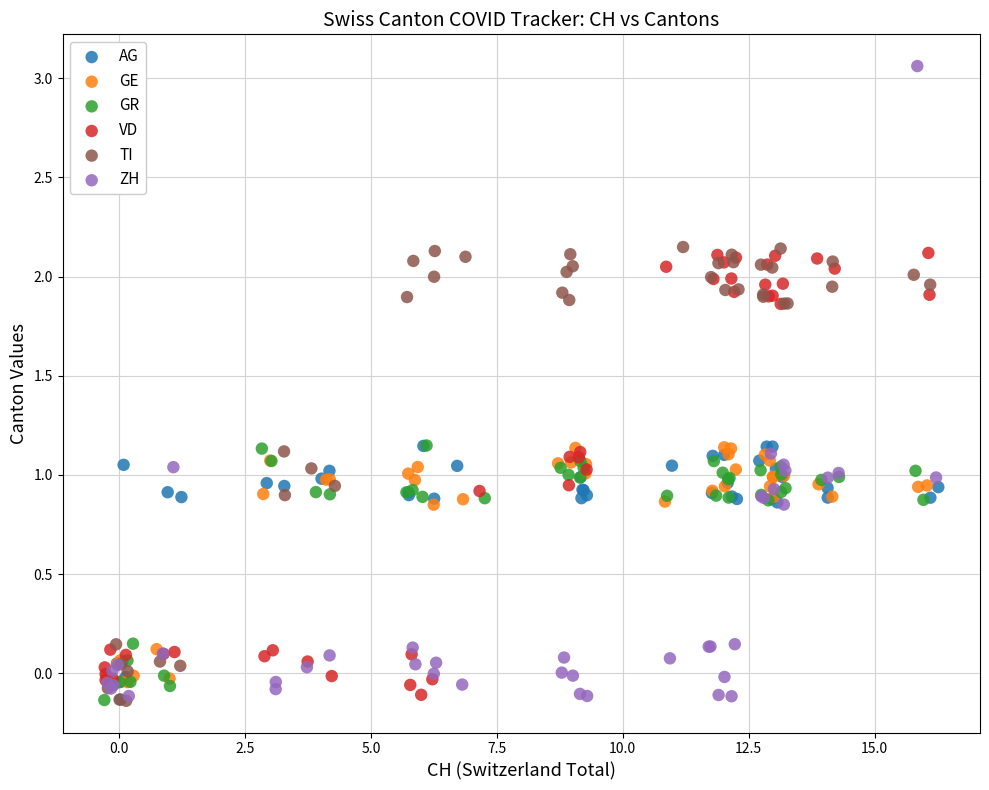

Which series reaches the maximum Y coordinate?

ZH